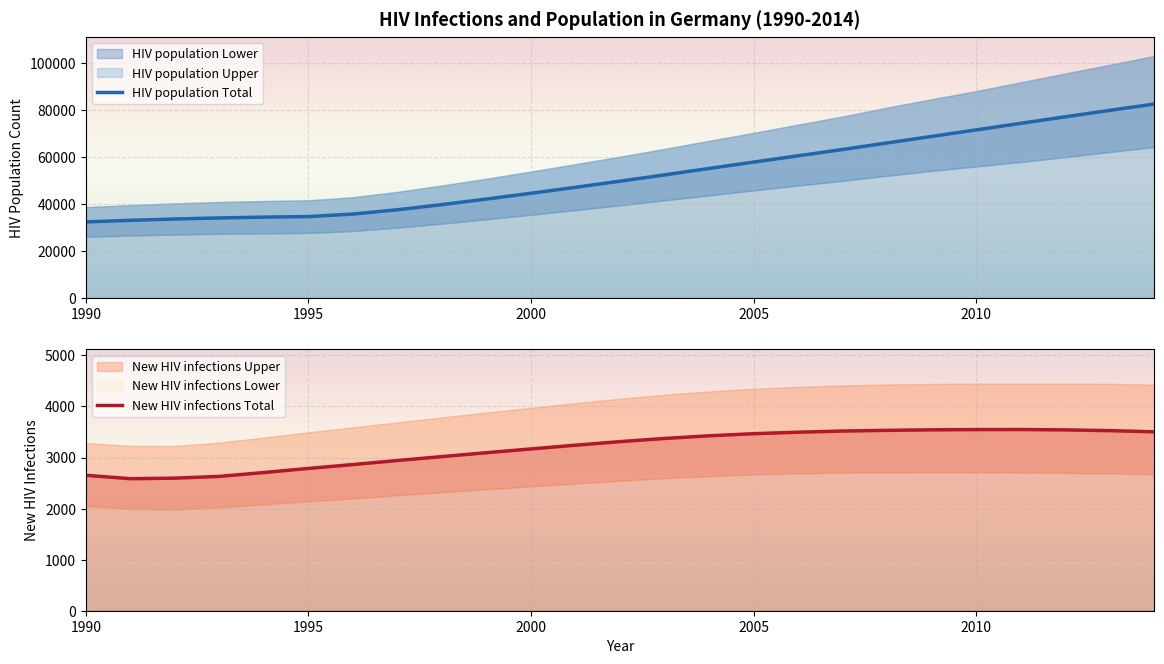

How many data points in HIV population Total are above 49702?

12